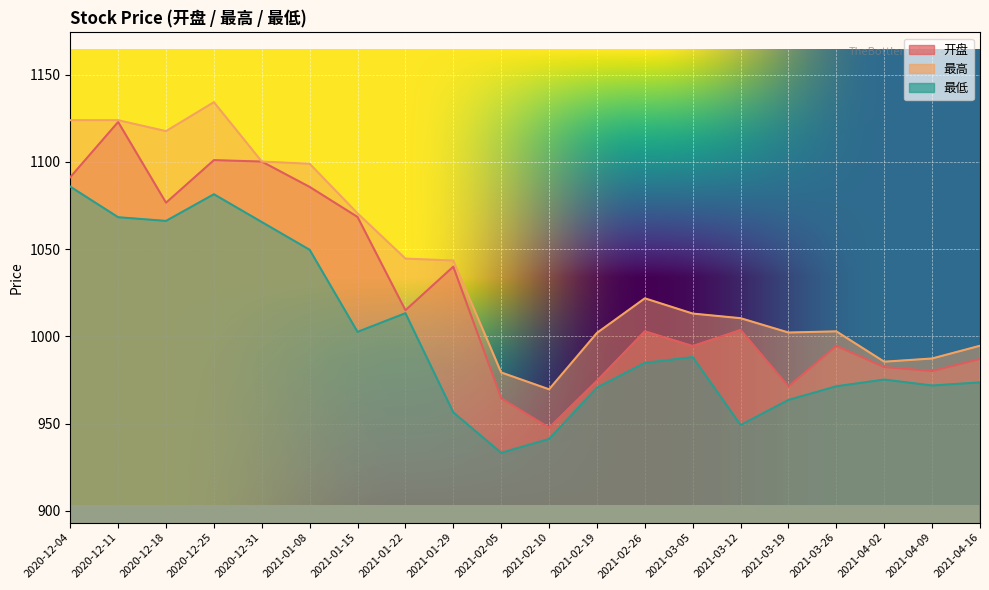

Reading left to right, transcribe all the data shown in this chart.

开盘: 1091.2	1122.8	1076.5	1101.0	1100.1	1085.6	1068.4	1014.9	1039.9	964.4	947.6	974.5	1002.9	994.4	1003.6	971.2	994.5	982.4	980.1	987.0
最高: 1123.8	1123.8	1117.6	1134.2	1100.1	1098.9	1070.5	1044.5	1043.4	979.3	969.6	1001.9	1021.8	1013.0	1010.4	1002.2	1002.8	985.4	987.3	994.6
最低: 1085.8	1068.2	1066.1	1081.4	1065.5	1049.6	1002.5	1013.2	956.4	933.2	941.1	970.5	984.8	988.1	949.2	963.5	971.3	975.2	971.8	973.6